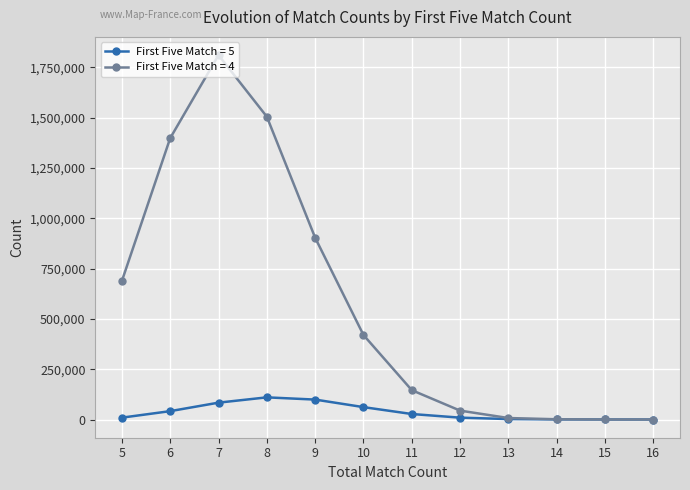

At which category does the chart reach its peak across all series?

7